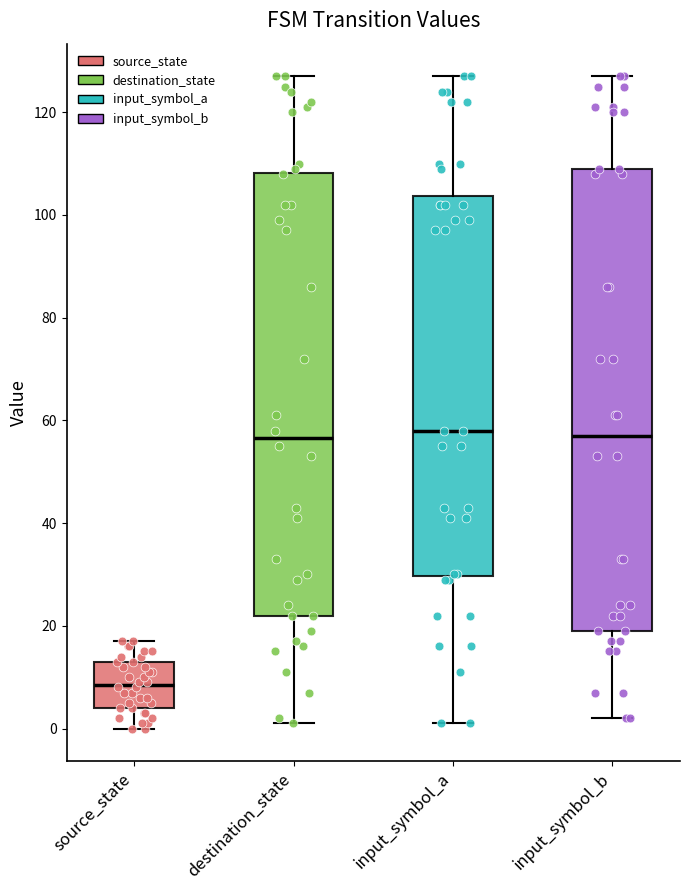

Which box is the tallest, from its lower edge to its upper edge?

input_symbol_b